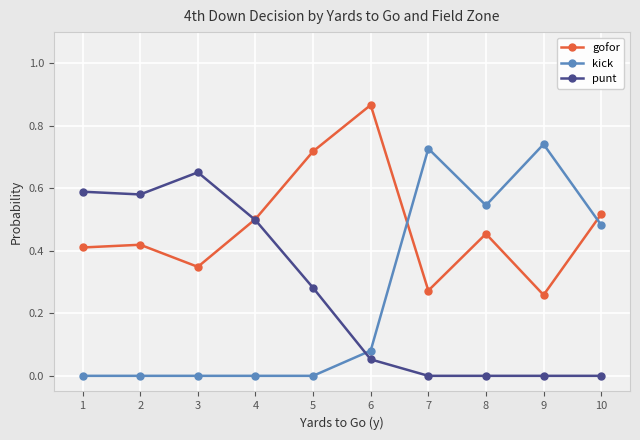

At which category does the chart reach its peak across all series?

6